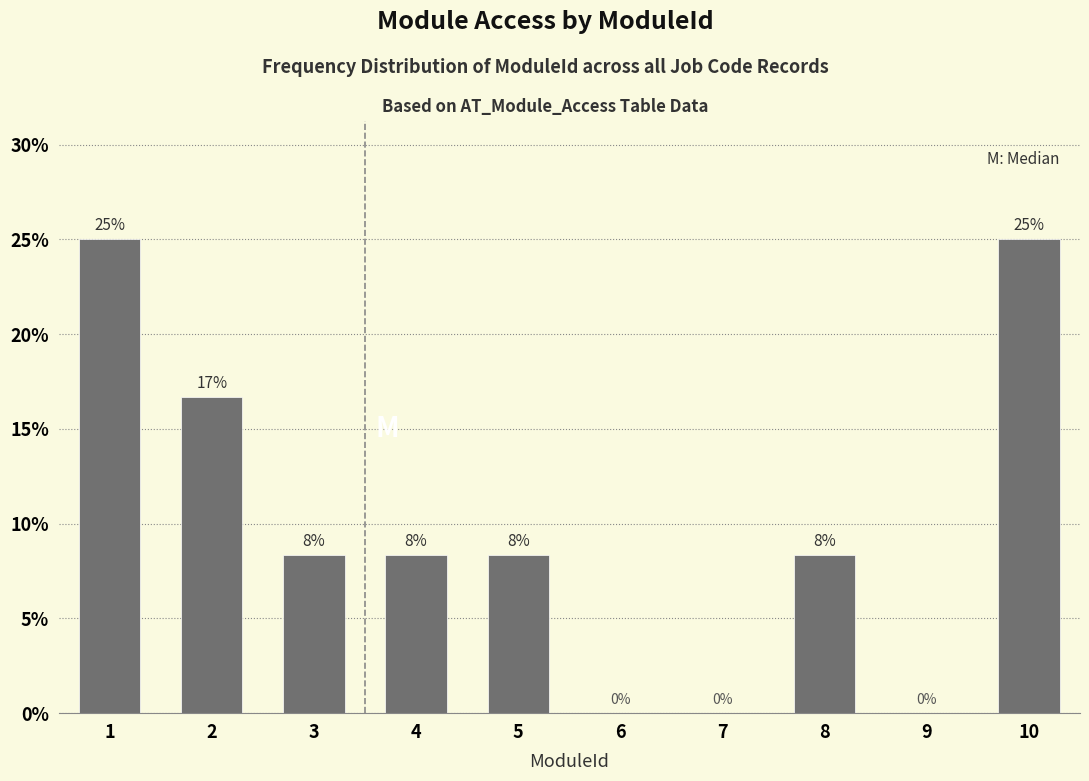

True or false: the data shows 16.7 at 2.

True